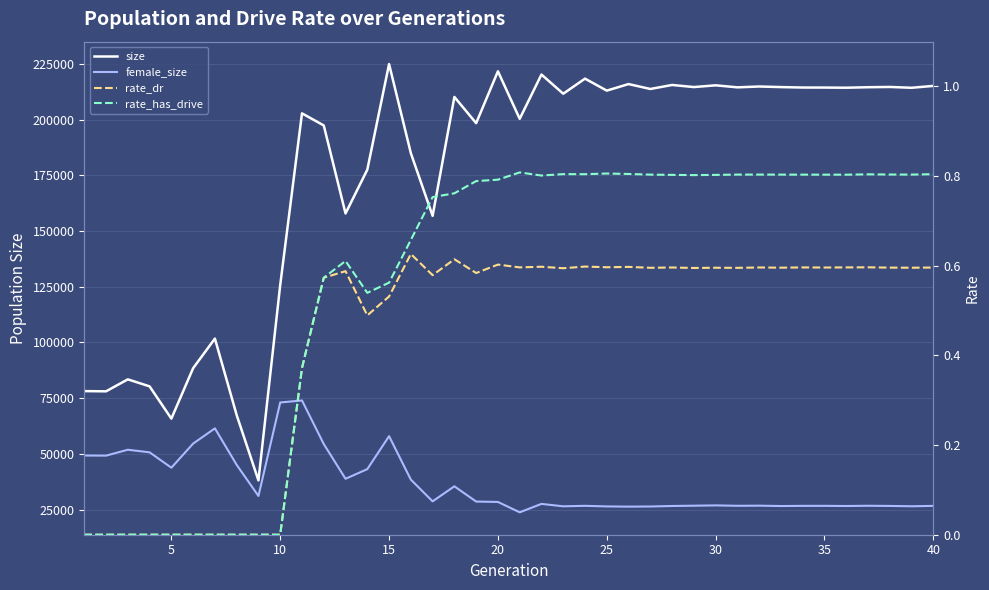

Which series has the widest spread of values?

size